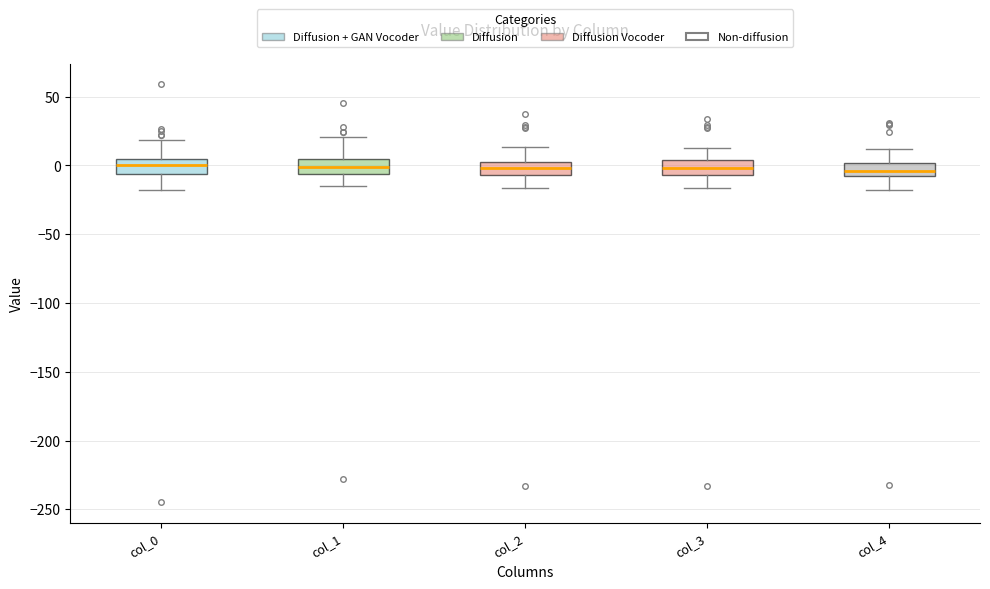

Reading left to right, transcribe this box plot: for each box, give where its median line is, the range the box spans, and where its two whiskers end, as read against the y-axis. The values are not printed on the chart, so give them approximately, as read against the axis.

col_0: median 0, box -5 to 5, whiskers -15 to 20
col_1: median 0, box -5 to 5, whiskers -15 to 20
col_2: median 0 (inside the box), box -5 to 0, whiskers -15 to 15
col_3: median 0, box -5 to 5, whiskers -15 to 15
col_4: median -5, box -10 to 0, whiskers -20 to 10